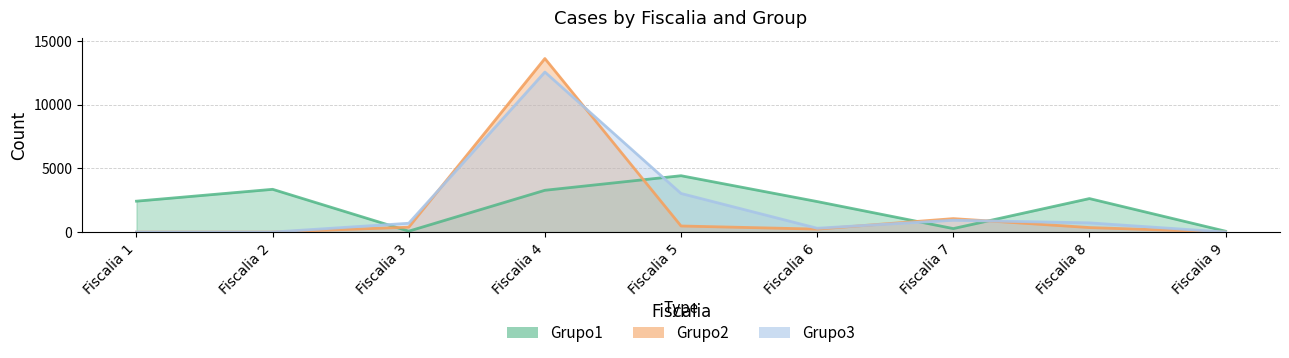

The value of Grupo2 at Fiscalia 3 is 385. True or false?

True